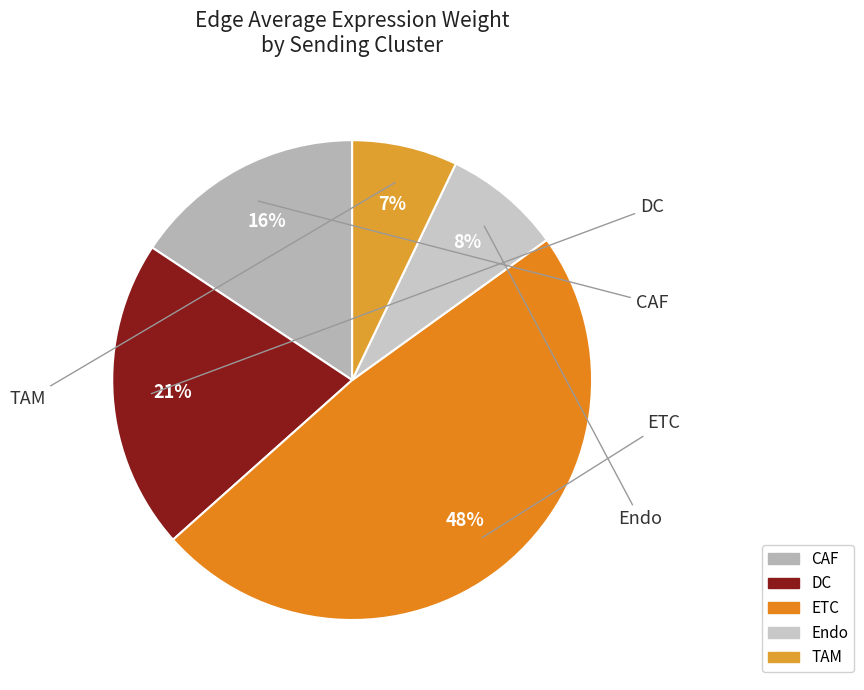

How many slices are in this pie chart?

5